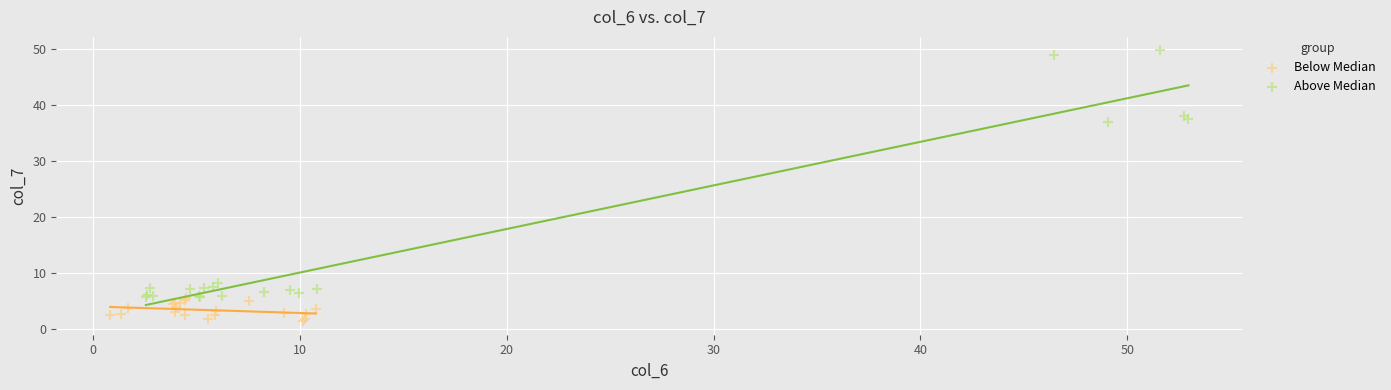

Which series contains the highest Y value?

Above Median